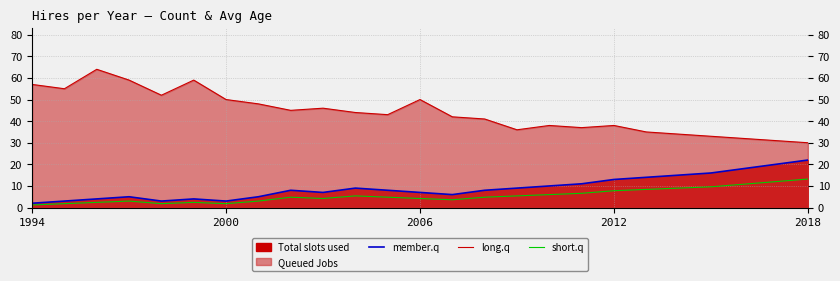

What is the difference between the second highest and minimum values in the short.q series?

10.8